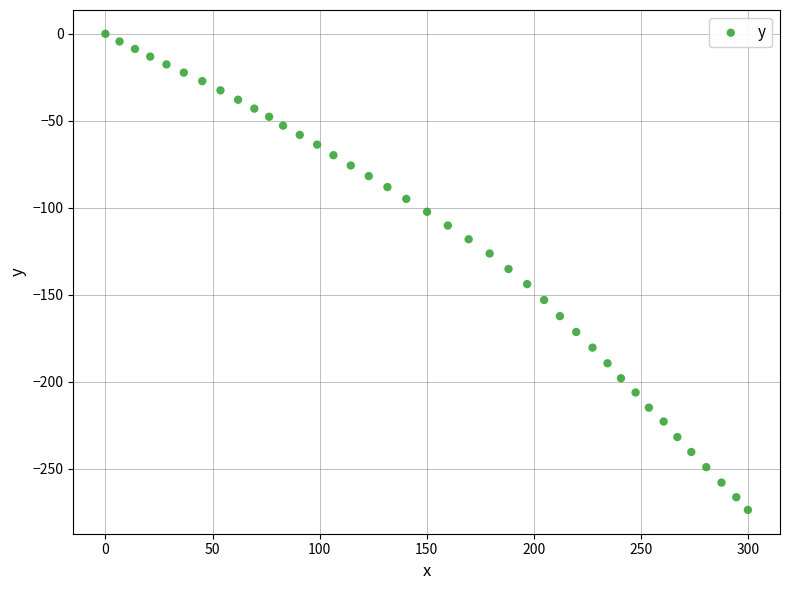

What is the range of Y values (max minus min)?

273.7